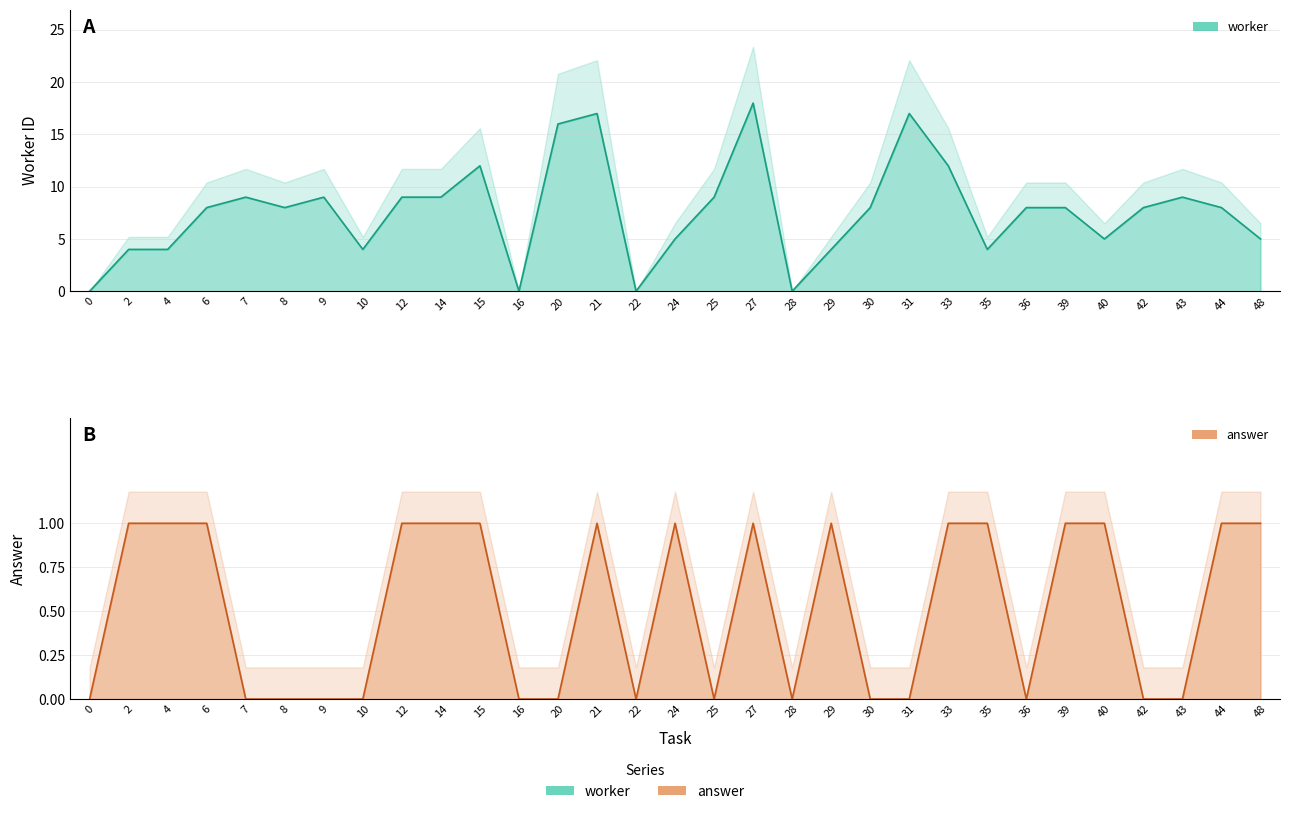

What is the value of the answer point at the 30th from the left?

1